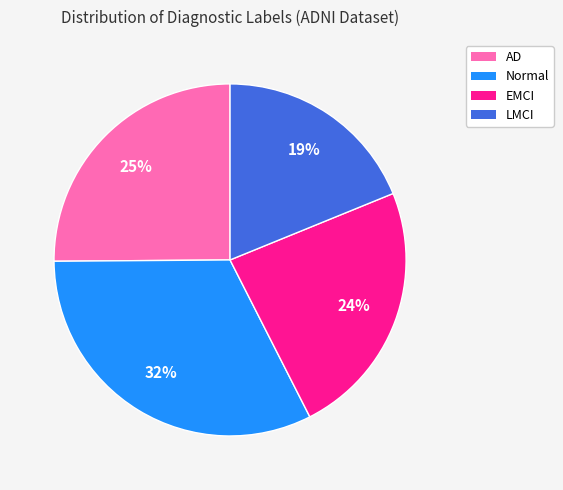

Rank the categories by value from highest to lowest.

Normal, AD, EMCI, LMCI